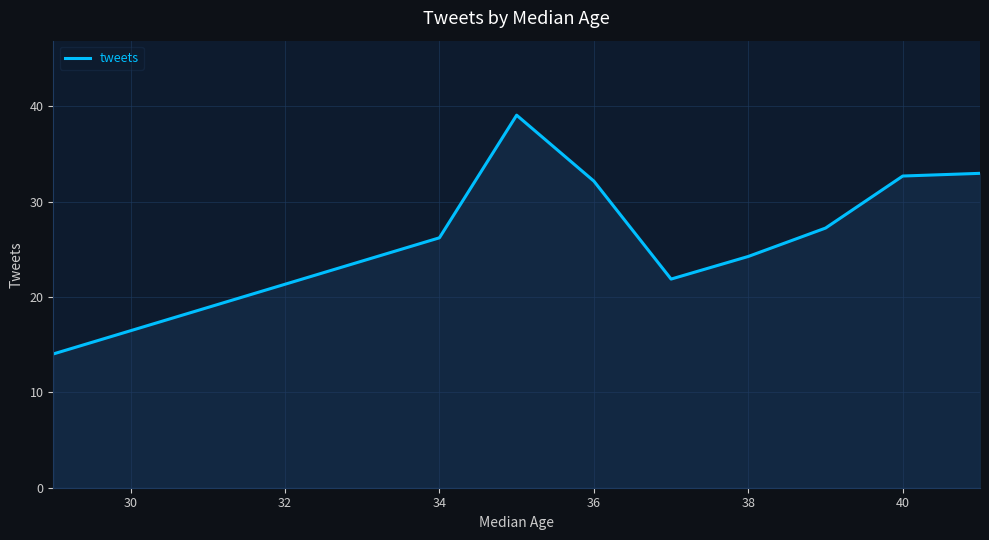

Reading left to right, what are all the values shown in this chart?

14.0	26.2	39.1	32.1	21.9	24.2	27.2	32.7	33.0